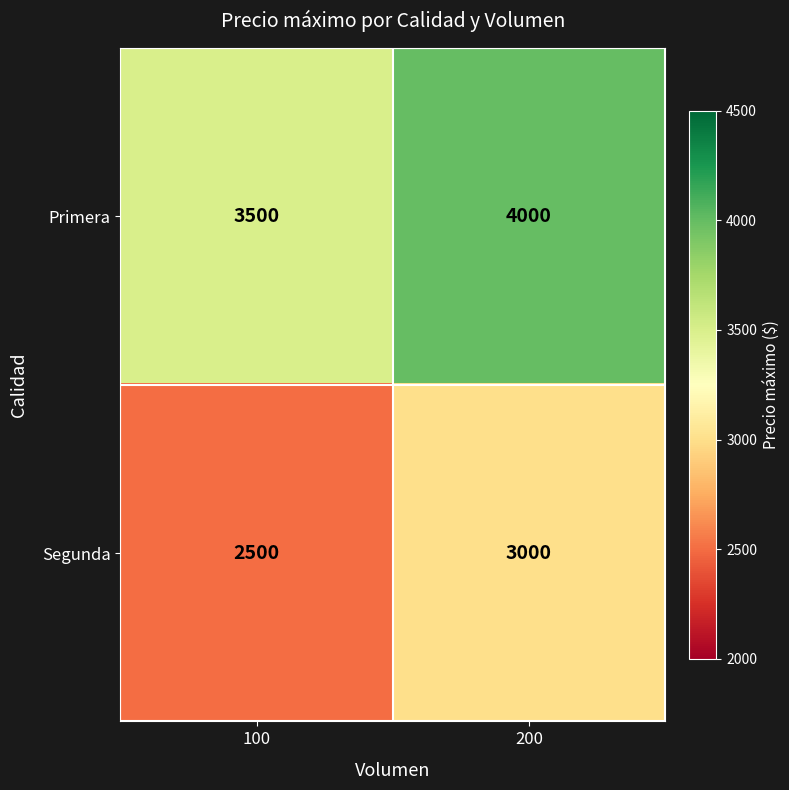

The Primera series shows 3500 at 100. True or false?

True